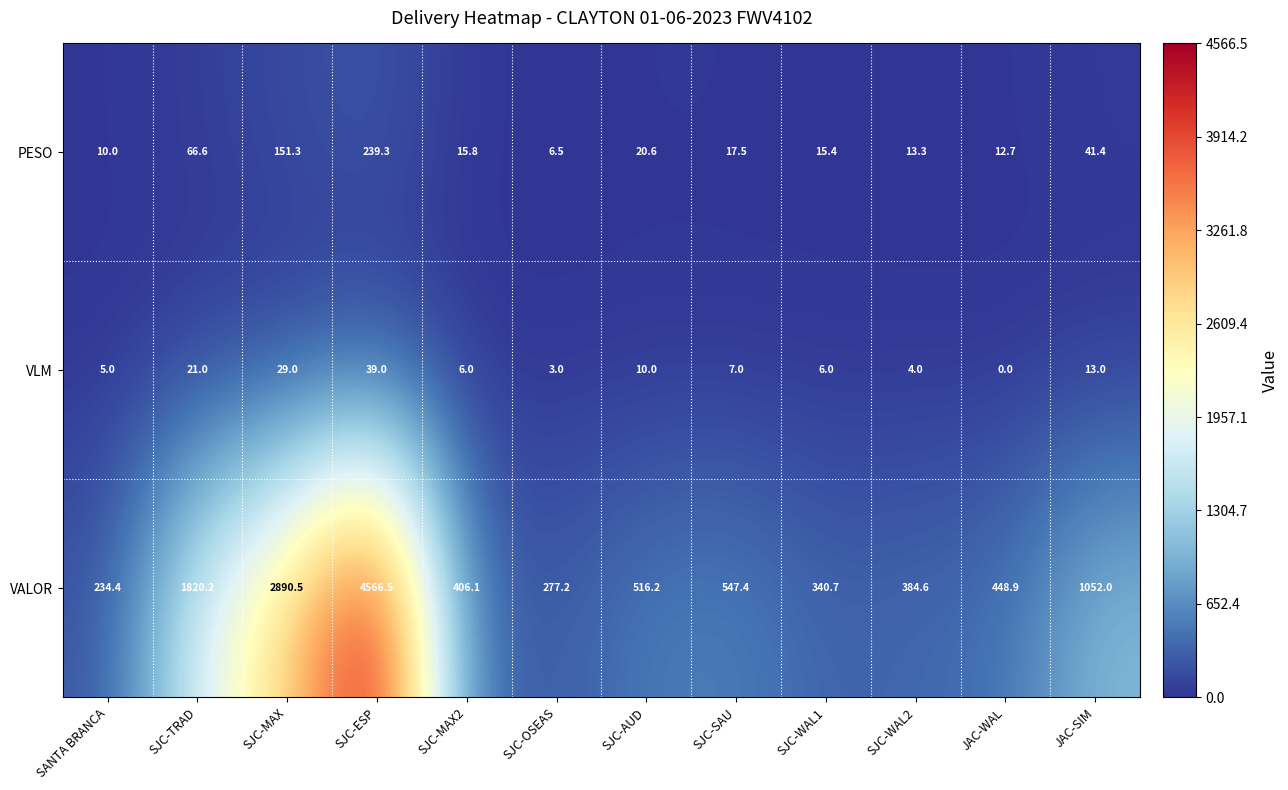

Rank the series by their maximum value, from highest to lowest.

VALOR, PESO, VLM